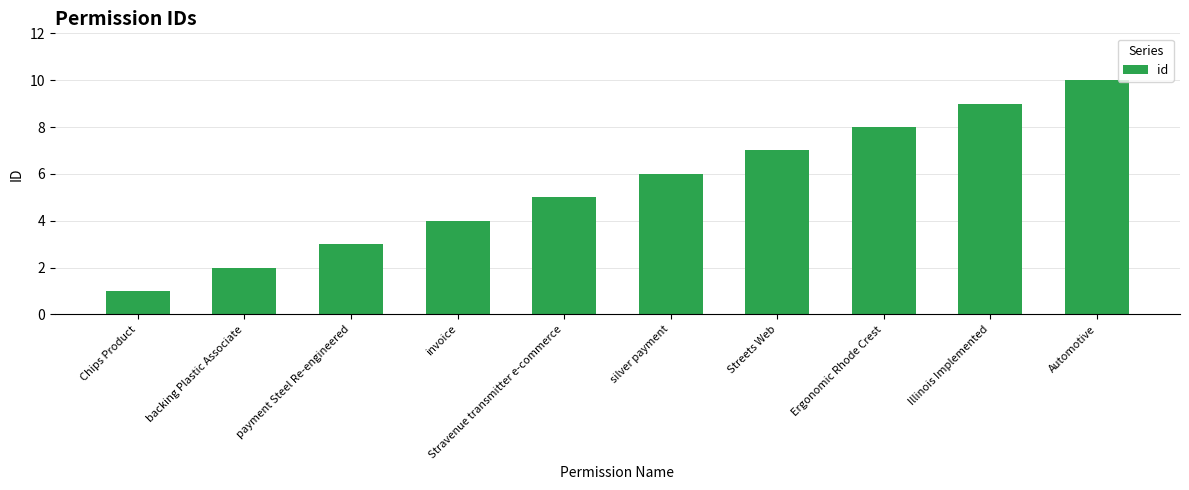

Read the value at Automotive.

10